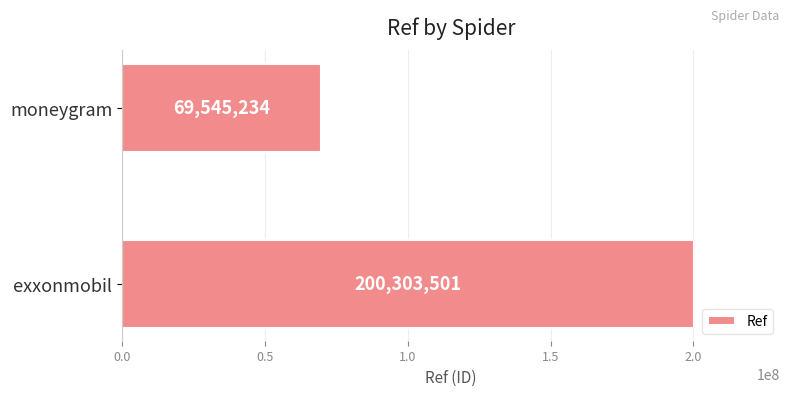

The chart shows a value of 200303501 at exxonmobil. True or false?

True